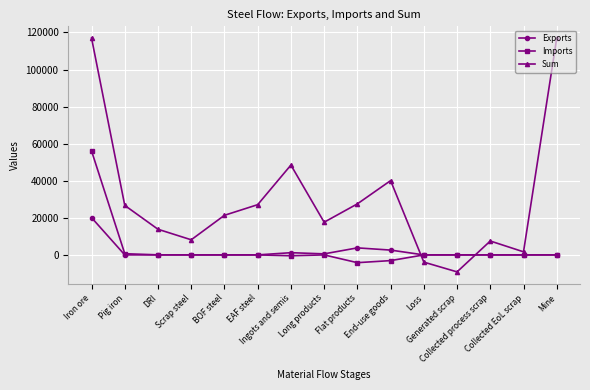

How many data points in Exports are above 0?

5